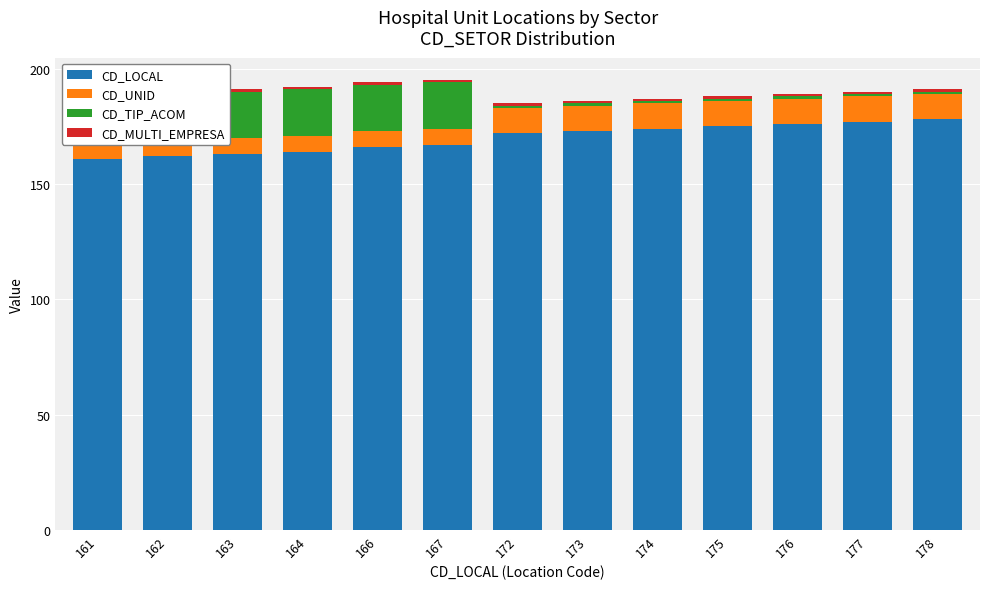

Between 162 and 164, which series saw the biggest shift?

CD_LOCAL